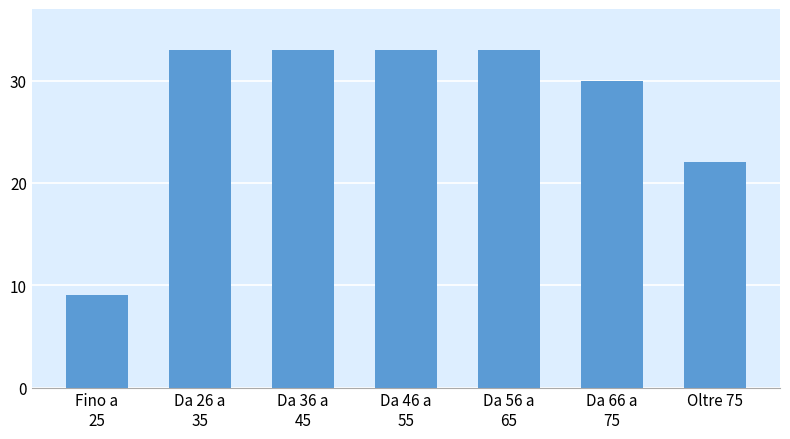

Reading right to left, what are all the values shown in this chart?

22	30	33	33	33	33	9